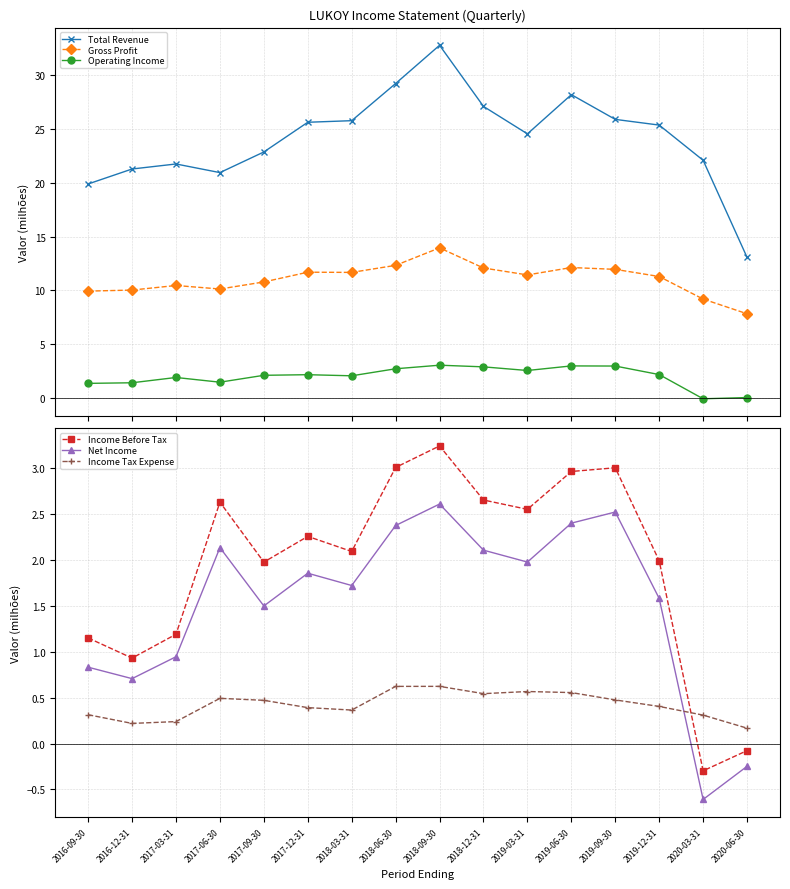

List the series in order of their peak value, lowest first.

Income Tax Expense, Net Income, Operating Income, Income Before Tax, Gross Profit, Total Revenue